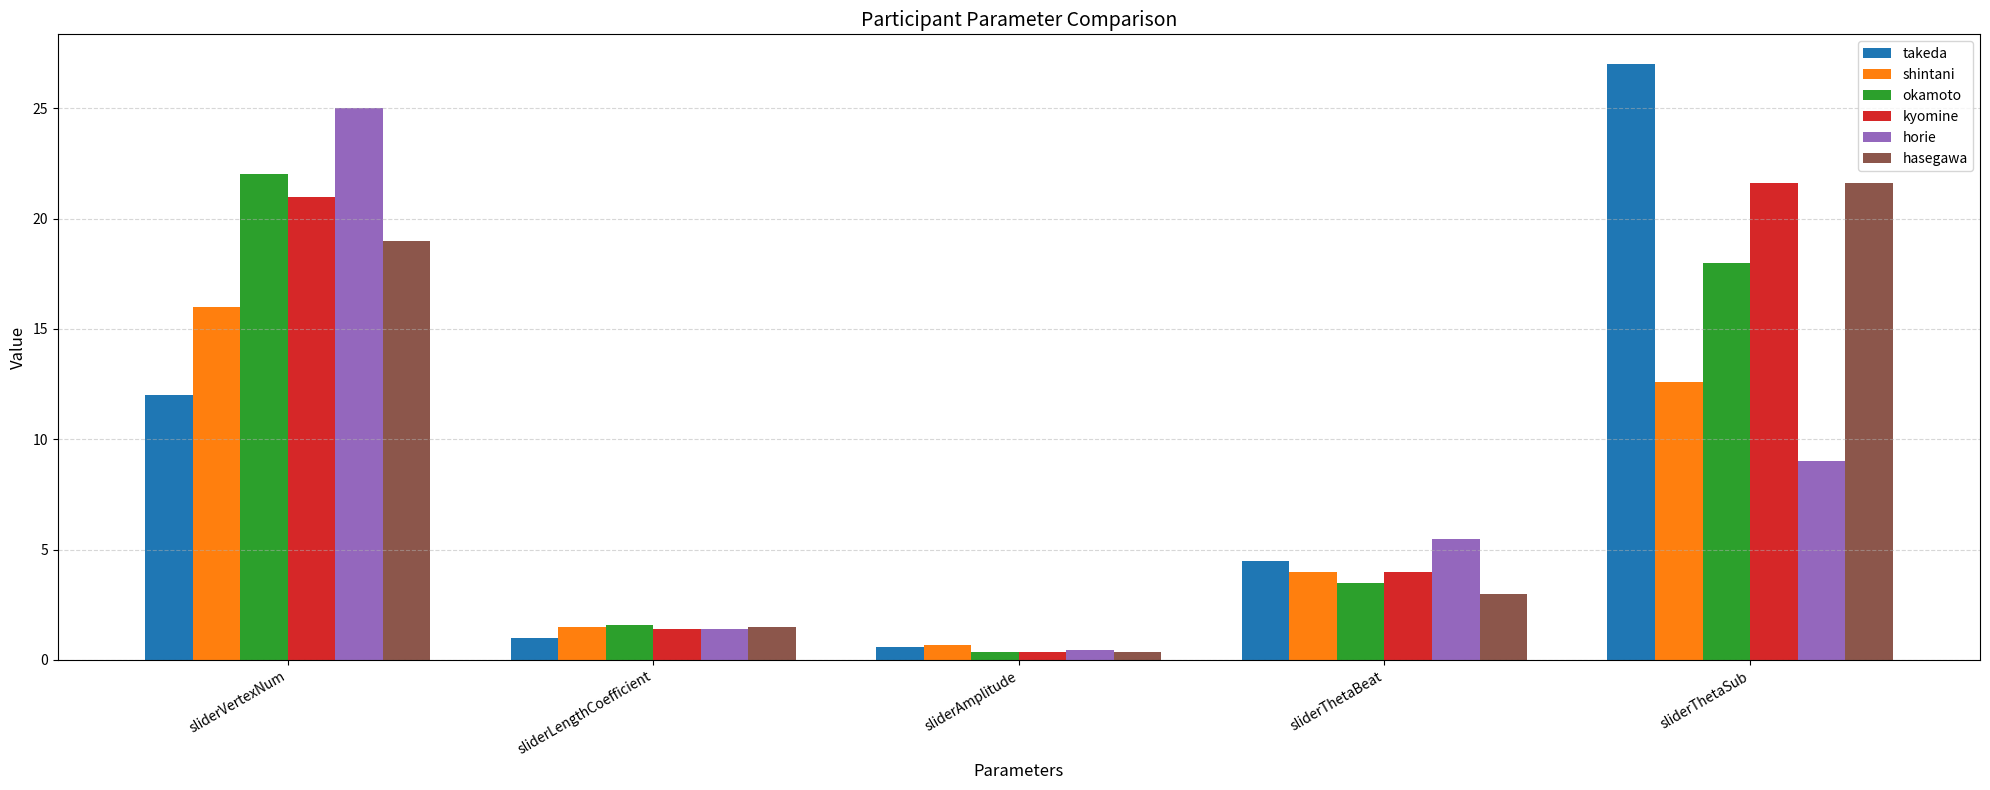

What is the label of the 1st bar from the right?

sliderThetaSub